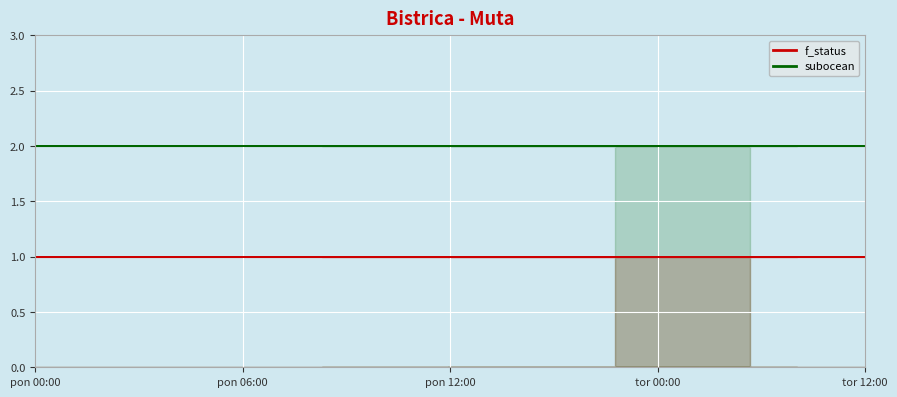

What are all the series names shown in the legend?

f_status, subocean